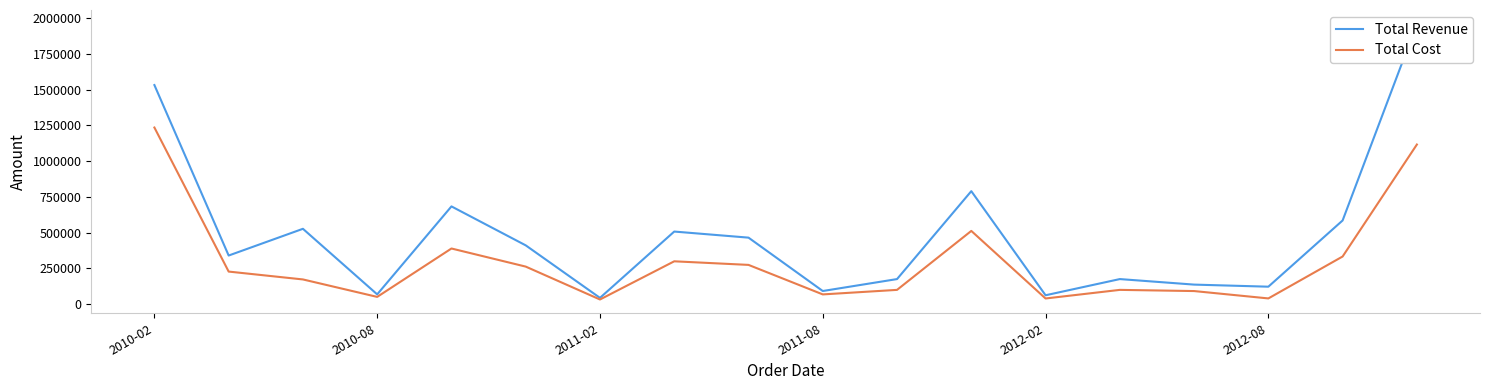

What is the minimum value shown in the chart?

32586.3